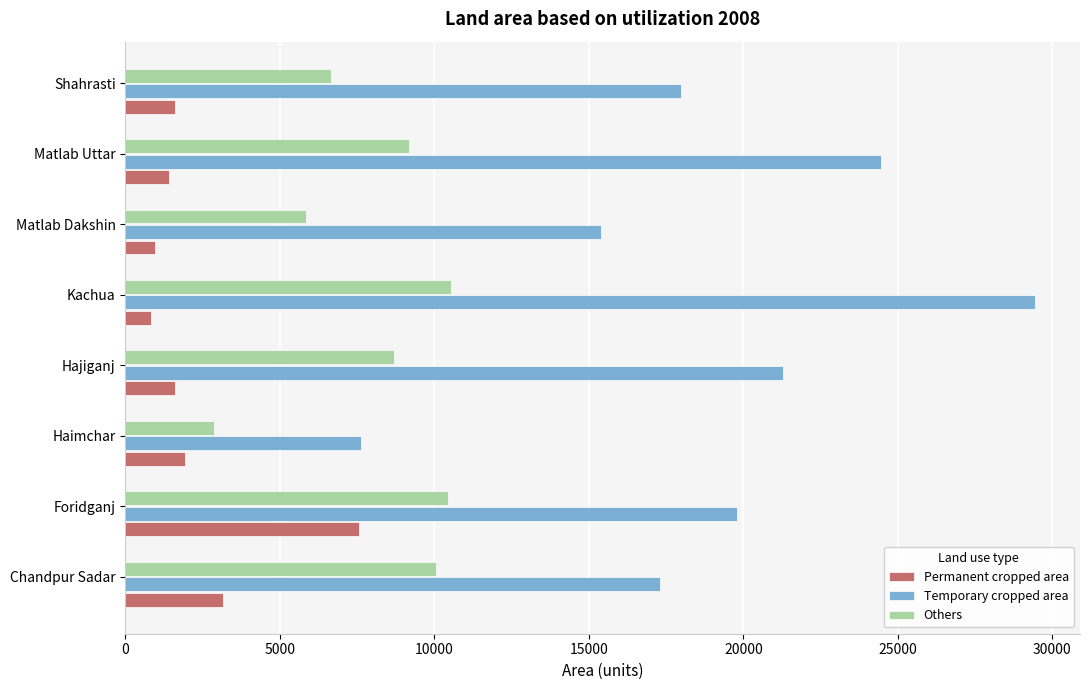

Which series changed the most between Haimchar and Hajiganj?

Temporary cropped area